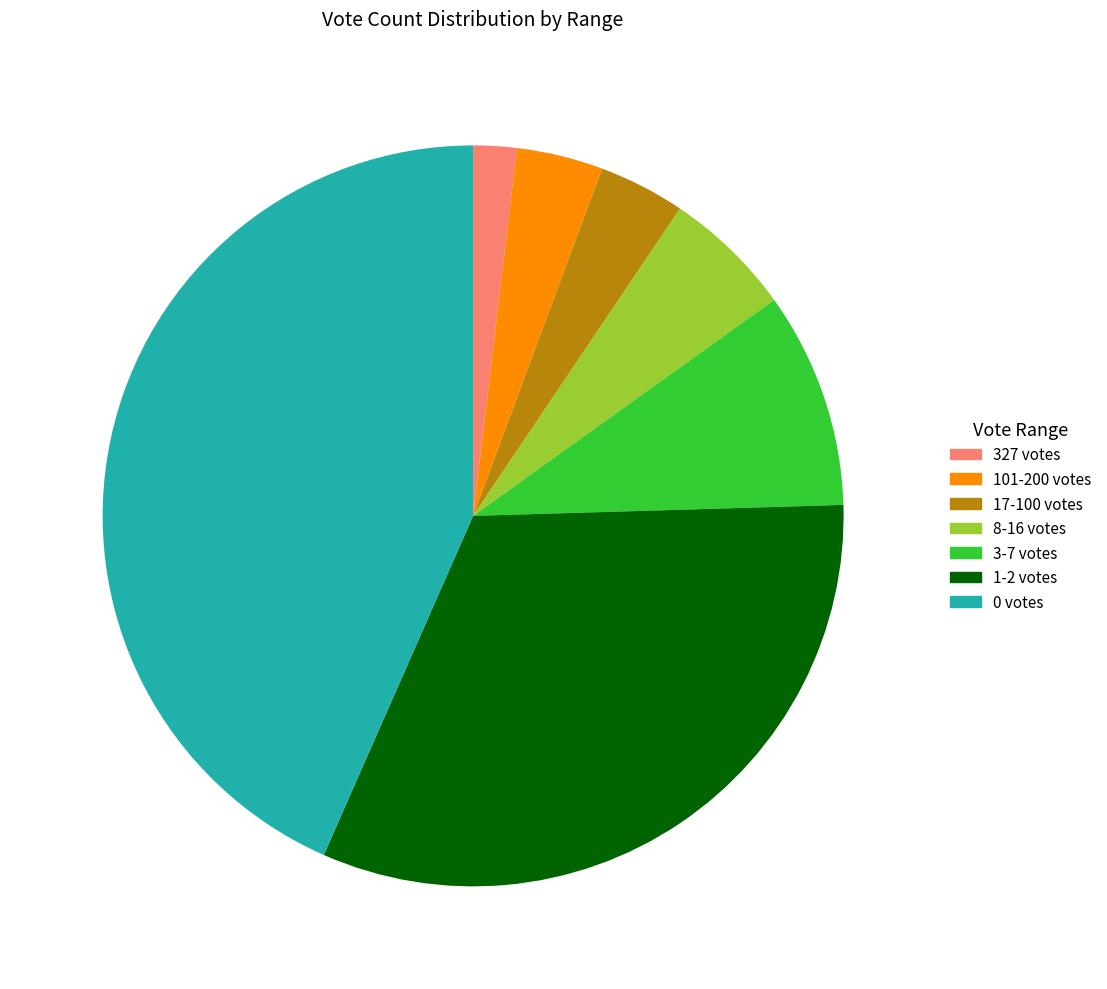

Is there any slice that represents more than half of the pie?

No